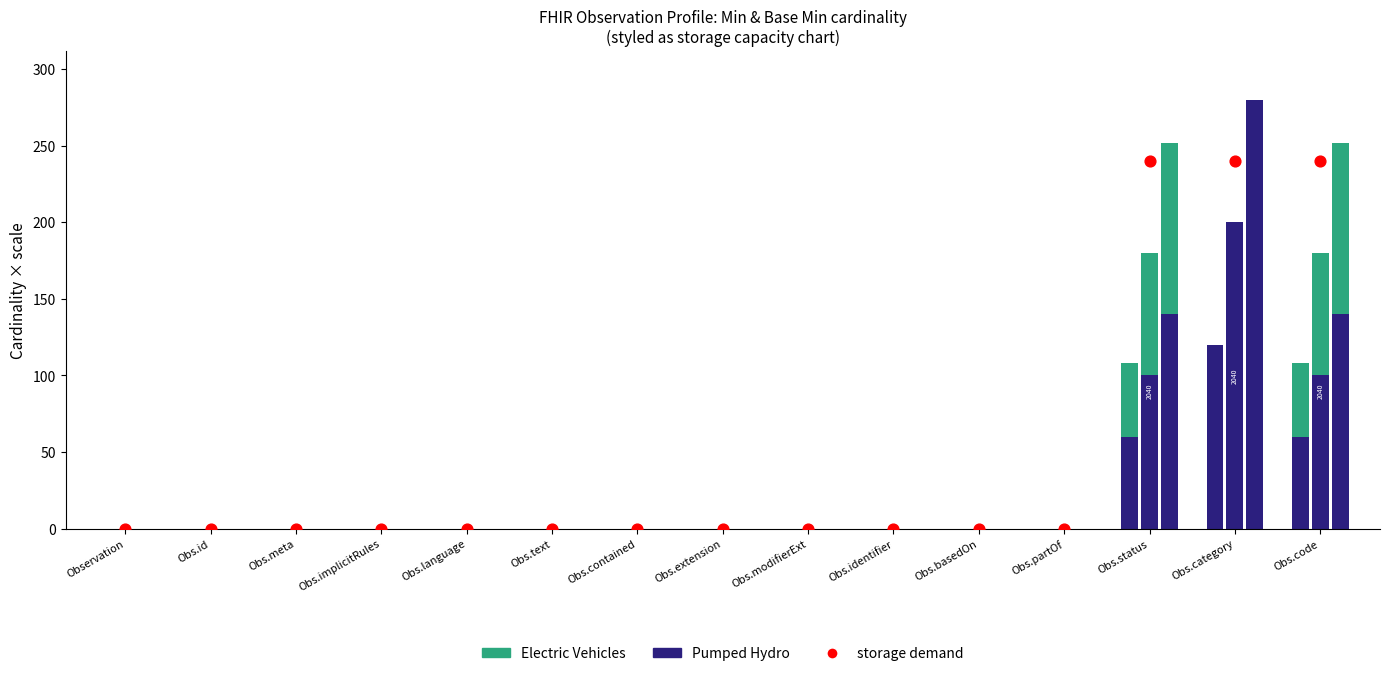

Which series has the widest spread of Y values?

storage demand